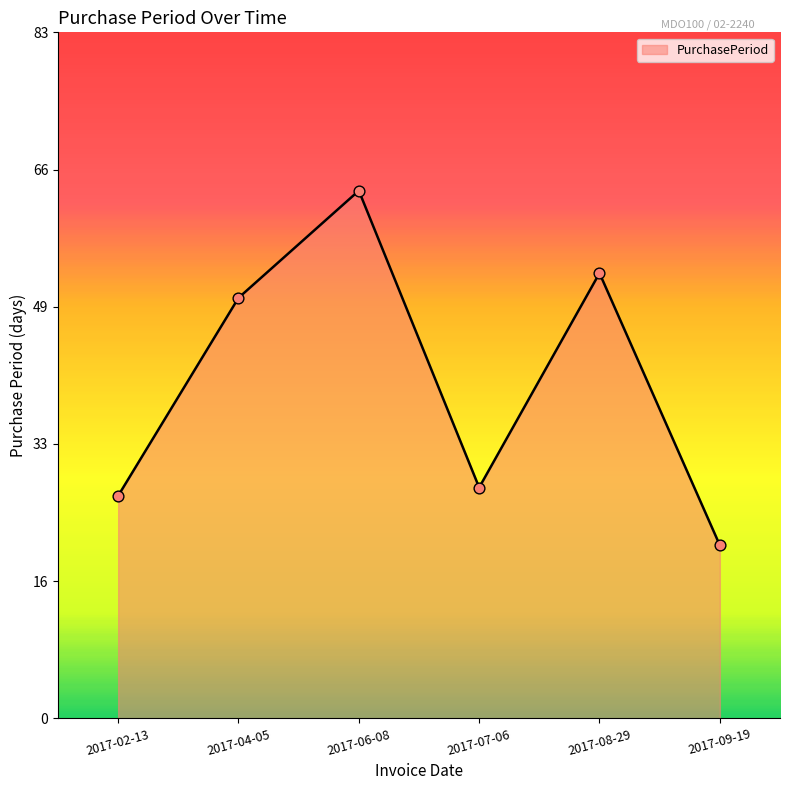

What is the ratio of the value at 2017-02-13 to the value at 2017-07-06?

1.0